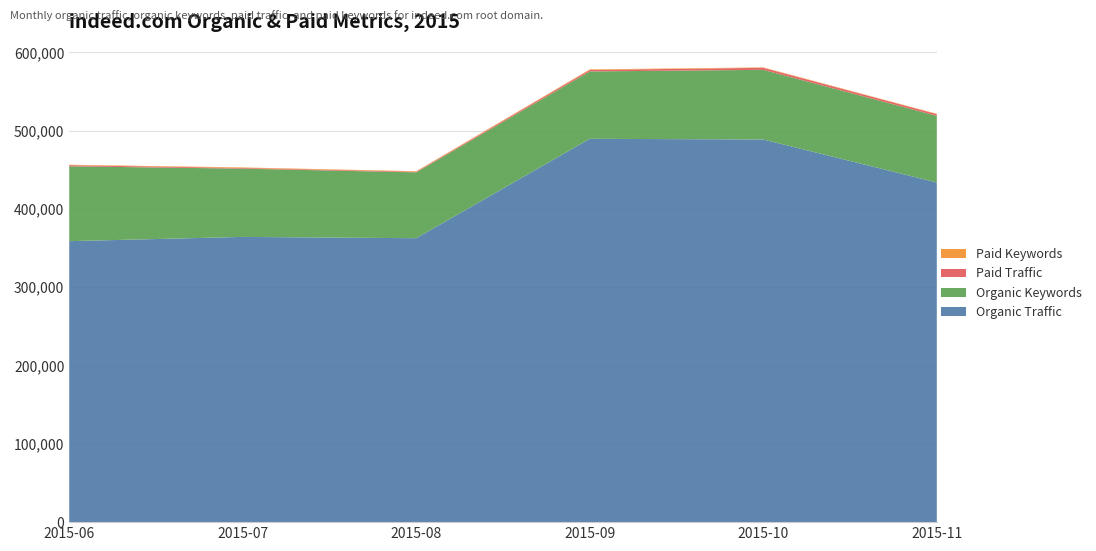

Reading left to right, transcribe all the data shown in this chart.

Organic Traffic: 2015-06=358921	2015-07=364355	2015-08=362696	2015-09=489654	2015-10=488796	2015-11=433885
Organic Keywords: 2015-06=95596	2015-07=87166	2015-08=84093	2015-09=86045	2015-10=88975	2015-11=85057
Paid Traffic: 2015-06=1429	2015-07=899	2015-08=826	2015-09=1912	2015-10=2559	2015-11=2202
Paid Keywords: 2015-06=607	2015-07=665	2015-08=647	2015-09=720	2015-10=535	2015-11=533